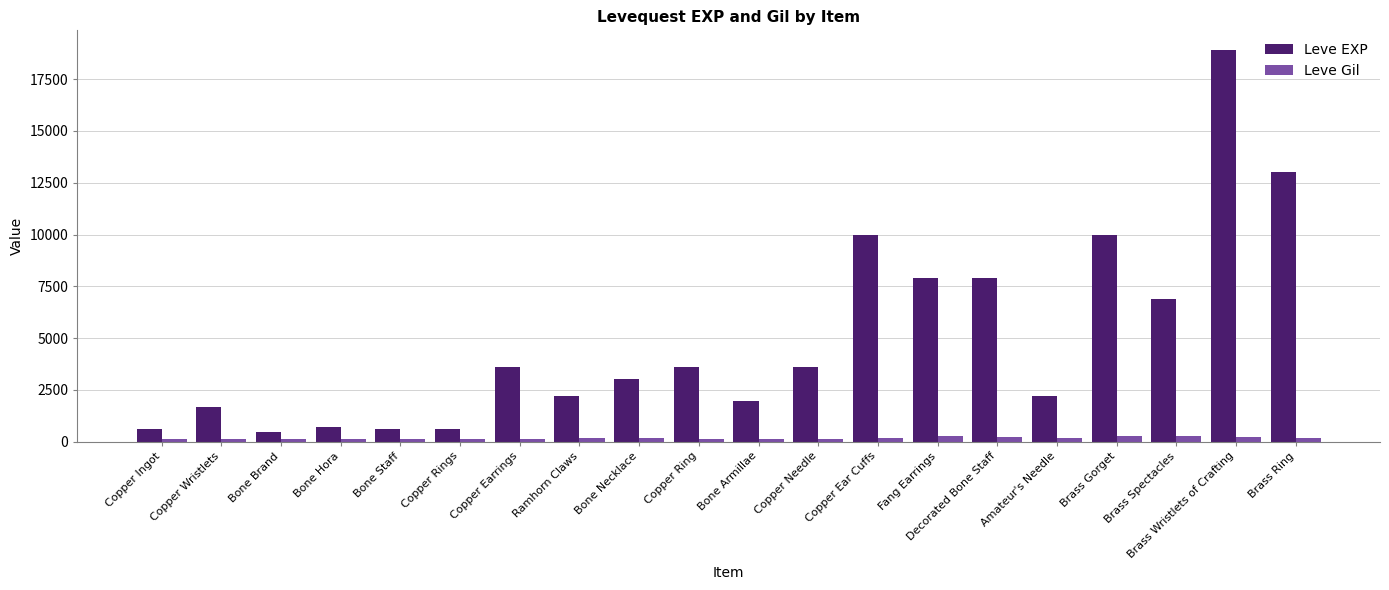

Which category has the highest value in the Leve EXP series?

Brass Wristlets of Crafting